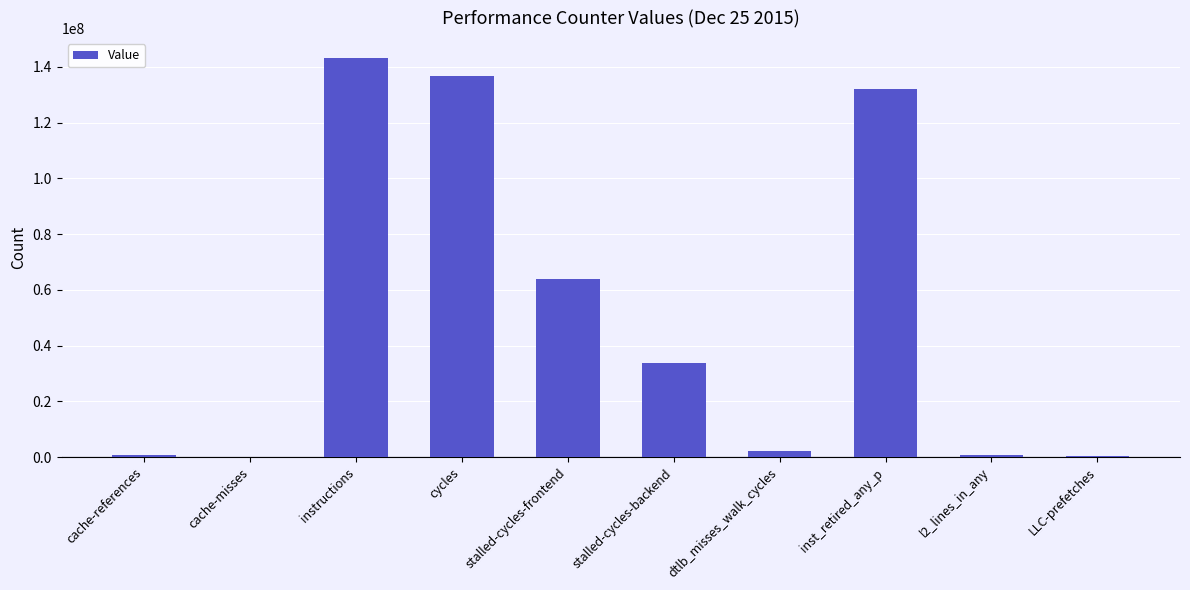

What is the sum of all values?

513914712